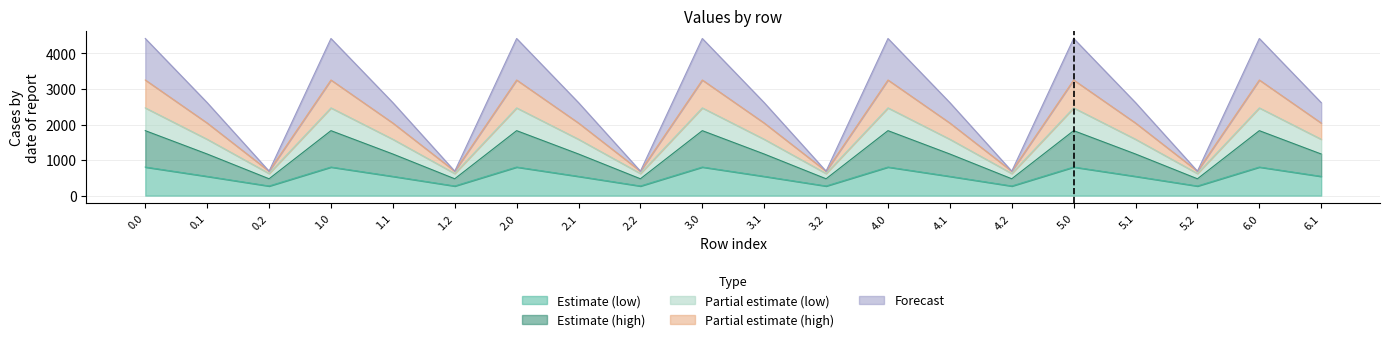

Reading left to right, extract all data points from this chart.

col_9: 0.0=804.0	0.1=542.1	0.2=271.1	1.0=804.0	1.1=542.1	1.2=271.1	2.0=804.0	2.1=542.1	2.2=271.1	3.0=804.0	3.1=542.1	3.2=271.1	4.0=804.0	4.1=542.1	4.2=271.1	5.0=804.0	5.1=542.1	5.2=271.1	6.0=804.0	6.1=542.1
col_10: 0.0=4419.7	0.1=2615.8	0.2=688.0	1.0=4419.7	1.1=2615.8	1.2=688.0	2.0=4419.7	2.1=2615.8	2.2=688.0	3.0=4419.7	3.1=2615.8	3.2=688.0	4.0=4419.7	4.1=2615.8	4.2=688.0	5.0=4419.7	5.1=2615.8	5.2=688.0	6.0=4419.7	6.1=2615.8
col_11: 0.0=3252.5	0.1=2041.7	0.2=688.0	1.0=3252.5	1.1=2041.7	1.2=688.0	2.0=3252.5	2.1=2041.7	2.2=688.0	3.0=3252.5	3.1=2041.7	3.2=688.0	4.0=3252.5	4.1=2041.7	4.2=688.0	5.0=3252.5	5.1=2041.7	5.2=688.0	6.0=3252.5	6.1=2041.7
col_12: 0.0=2468.1	0.1=1585.7	0.2=622.8	1.0=2468.1	1.1=1585.7	1.2=622.8	2.0=2468.1	2.1=1585.7	2.2=622.8	3.0=2468.1	3.1=1585.7	3.2=622.8	4.0=2468.1	4.1=1585.7	4.2=622.8	5.0=2468.1	5.1=1585.7	5.2=622.8	6.0=2468.1	6.1=1585.7
col_13: 0.0=1827.2	0.1=1170.2	0.2=473.6	1.0=1827.2	1.1=1170.2	1.2=473.6	2.0=1827.2	2.1=1170.2	2.2=473.6	3.0=1827.2	3.1=1170.2	3.2=473.6	4.0=1827.2	4.1=1170.2	4.2=473.6	5.0=1827.2	5.1=1170.2	5.2=473.6	6.0=1827.2	6.1=1170.2